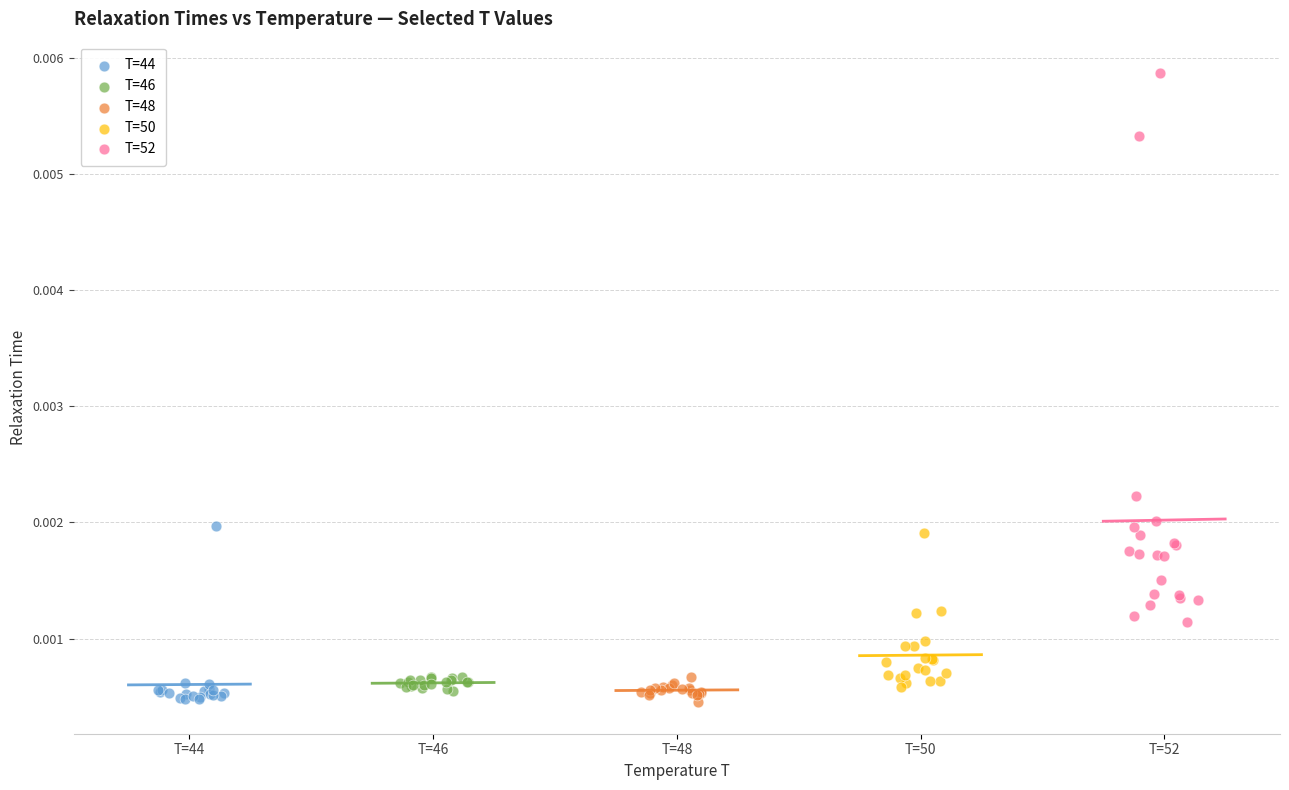

Which series has the largest Y range (max minus min)?

T=52